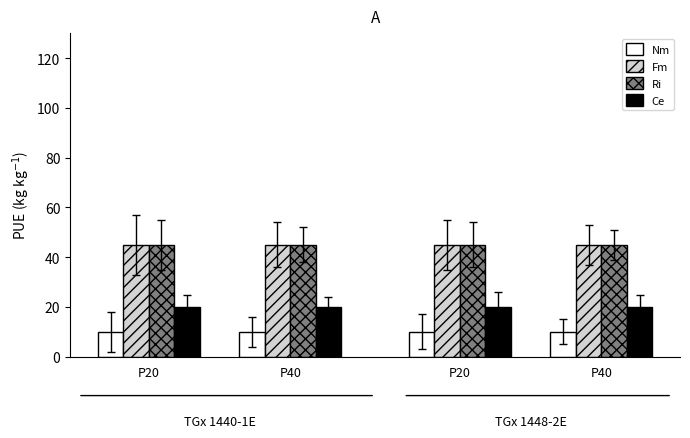

At which category is the sum across all series the highest?

P20